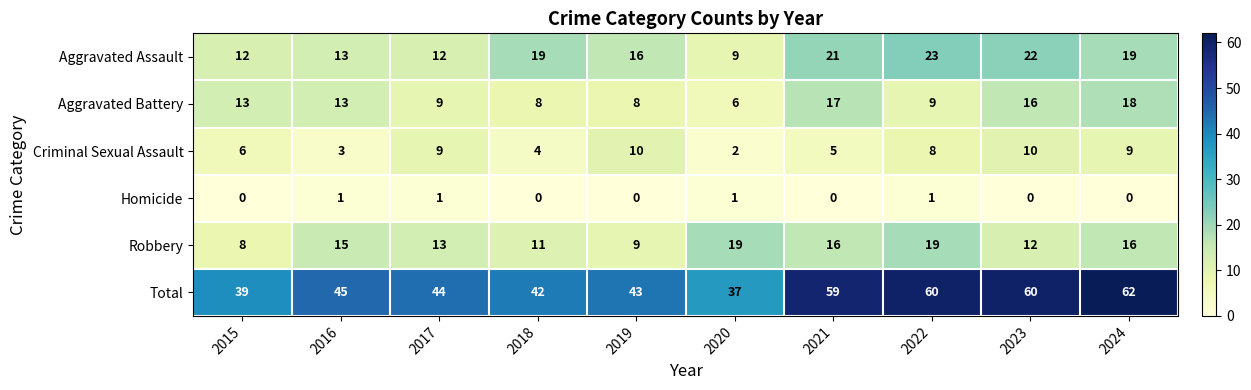

Rank the series at 2022 from lowest to highest value.

Homicide, Criminal Sexual Assault, Aggravated Battery, Robbery, Aggravated Assault, Total